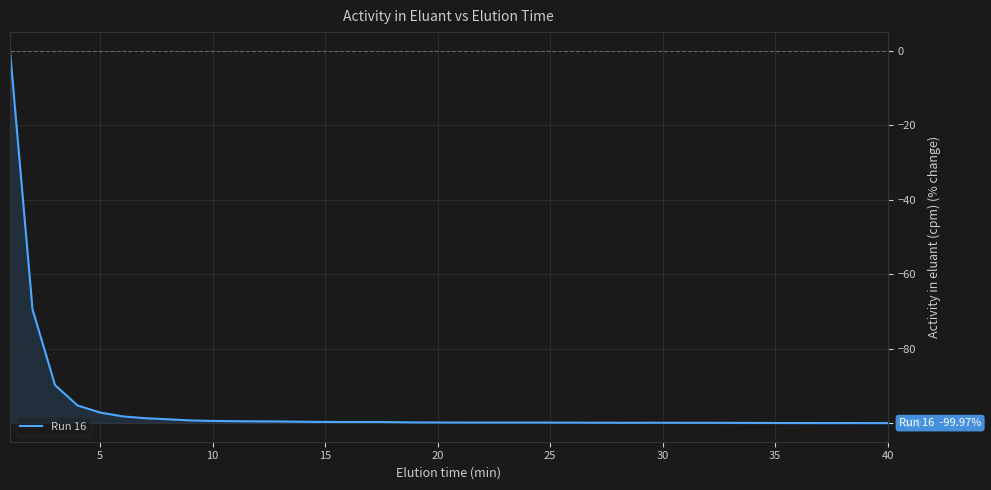

What is the difference between the maximum and minimum values?

100.0